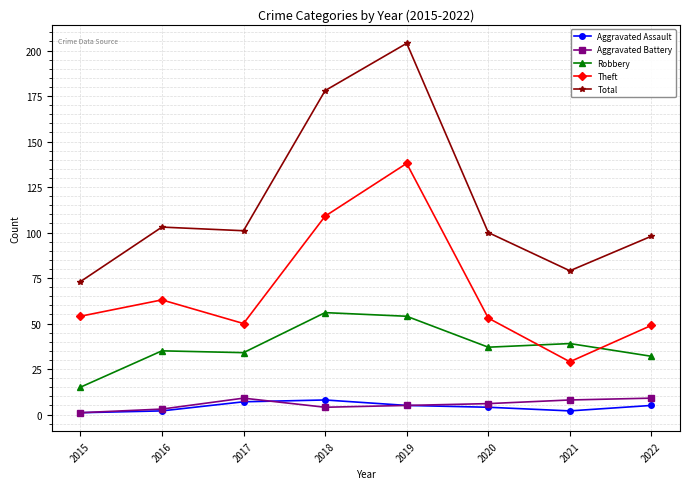

Does the chart display data point markers on the line(s)?

Yes